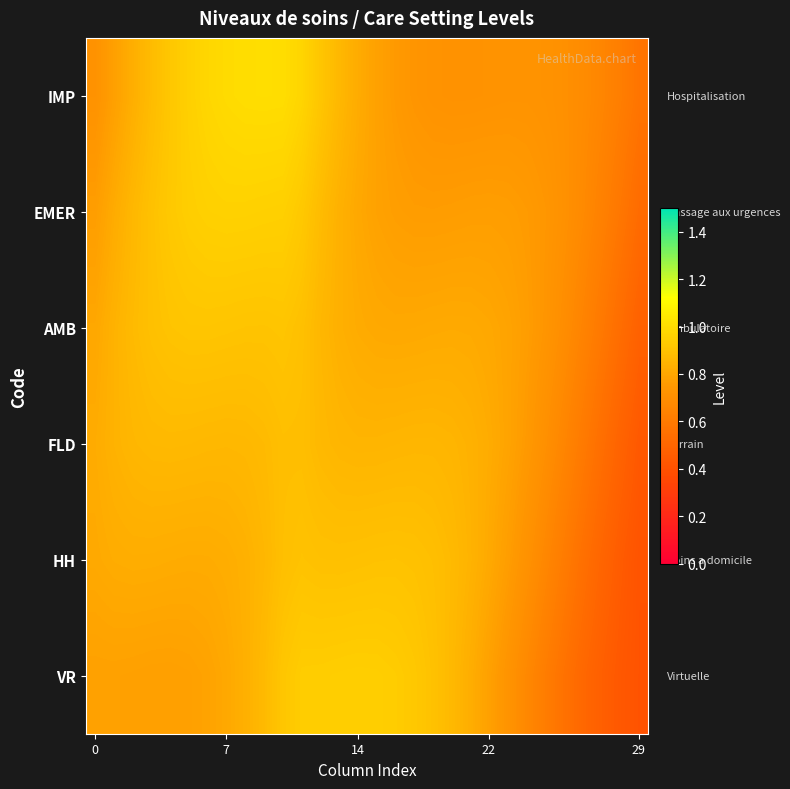

Reading left to right, what are all the values shown in this chart?

IMP: 0.7	0.8	0.8	0.9	0.9	1.0	1.0	1.0	1.0	1.0	1.0	1.0	0.9	0.9	0.8	0.8	0.8	0.7	0.7	0.7	0.7	0.7	0.7	0.7	0.7	0.7	0.7	0.7	0.6	0.6
EMER: 0.8	0.8	0.9	0.9	0.9	0.9	1.0	1.0	1.0	1.0	1.0	0.9	0.9	0.8	0.8	0.8	0.8	0.8	0.8	0.8	0.8	0.8	0.8	0.8	0.7	0.7	0.7	0.6	0.6	0.5
AMB: 0.8	0.8	0.9	0.9	0.9	0.9	0.9	0.9	0.9	0.9	0.9	0.9	0.9	0.8	0.8	0.8	0.8	0.8	0.8	0.8	0.8	0.8	0.8	0.8	0.7	0.7	0.6	0.6	0.5	0.5
FLD: 0.8	0.8	0.9	0.9	0.9	0.9	0.9	0.9	0.9	0.9	0.9	0.9	0.9	0.9	0.9	0.9	0.9	0.9	0.9	0.9	0.8	0.8	0.8	0.8	0.7	0.7	0.6	0.5	0.5	0.4
HH: 0.8	0.8	0.8	0.8	0.8	0.8	0.8	0.8	0.8	0.9	0.9	0.9	0.9	0.9	0.9	0.9	0.9	0.9	0.9	0.9	0.8	0.8	0.8	0.7	0.7	0.6	0.6	0.5	0.5	0.4
VR: 0.8	0.8	0.8	0.8	0.8	0.8	0.8	0.8	0.8	0.9	0.9	0.9	0.9	0.9	0.9	0.9	0.9	0.9	0.9	0.9	0.8	0.8	0.7	0.7	0.6	0.6	0.5	0.5	0.4	0.4